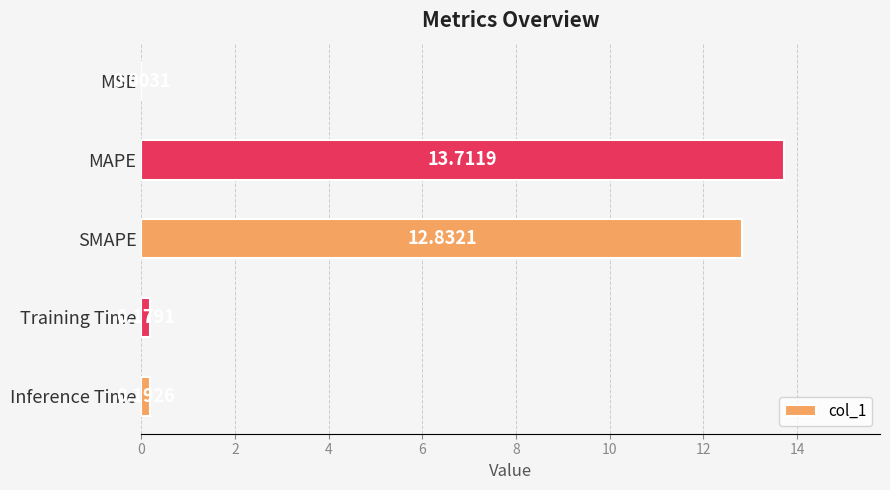

Which category has the highest value across all series?

MAPE